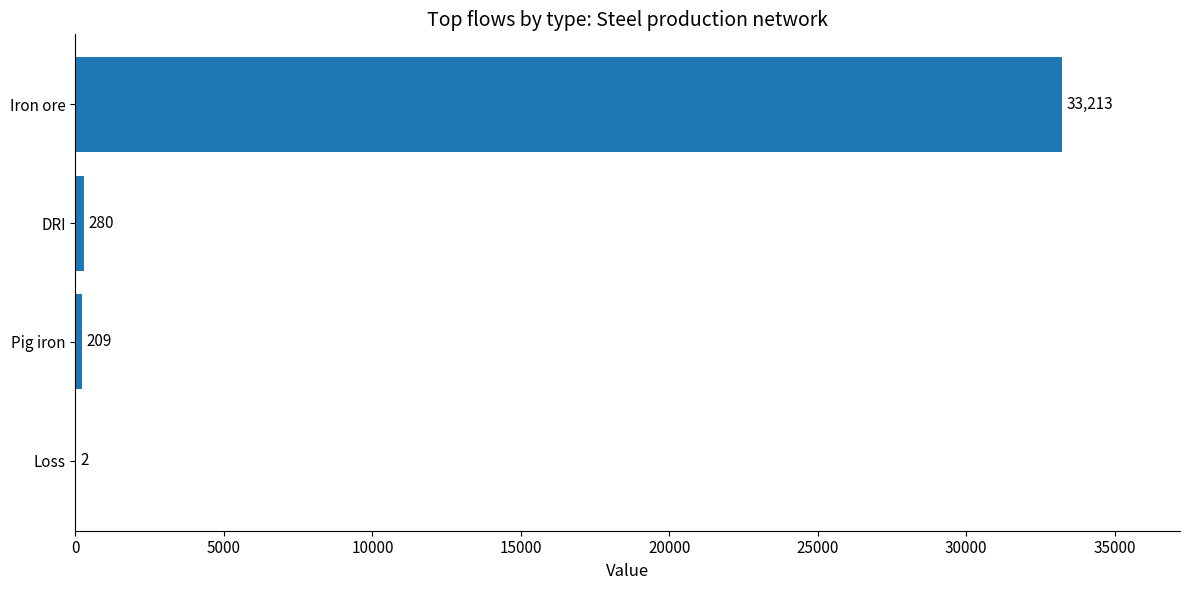

The chart shows a value of 43891.0 at Iron ore. True or false?

False